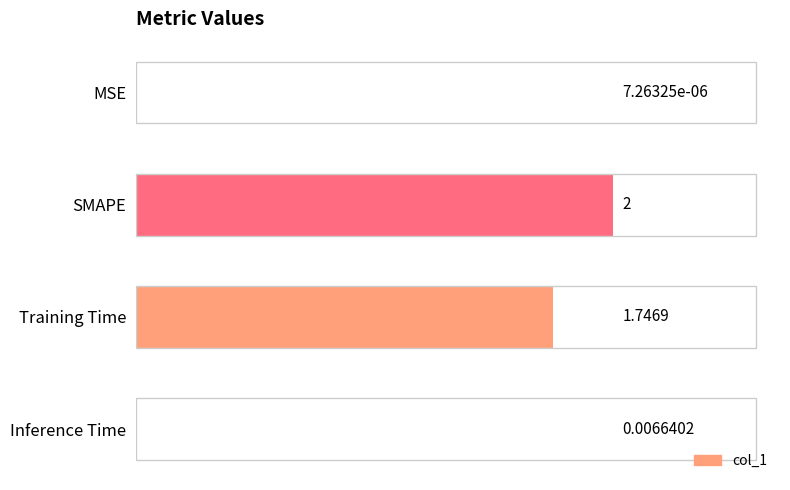

At which label is the value closest to 1?

Training Time